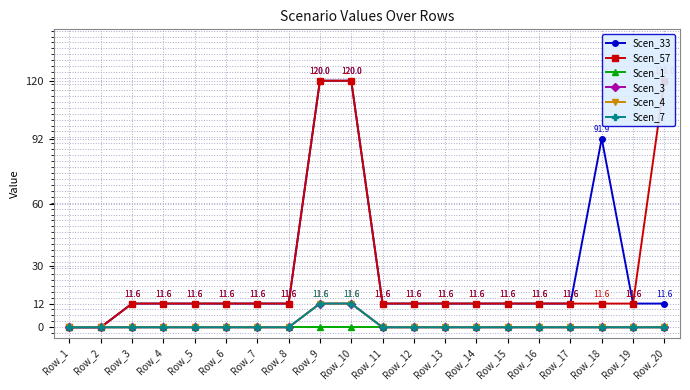

True or false: Scen_4 and Scen_7 intersect in this chart.

False